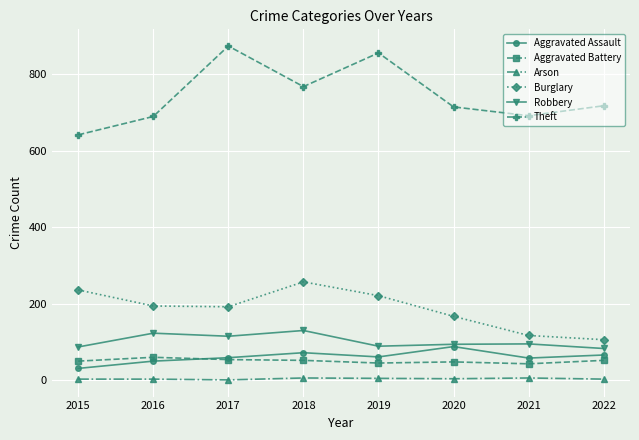

Rank the series at 2018 from lowest to highest value.

Arson, Aggravated Battery, Aggravated Assault, Robbery, Burglary, Theft